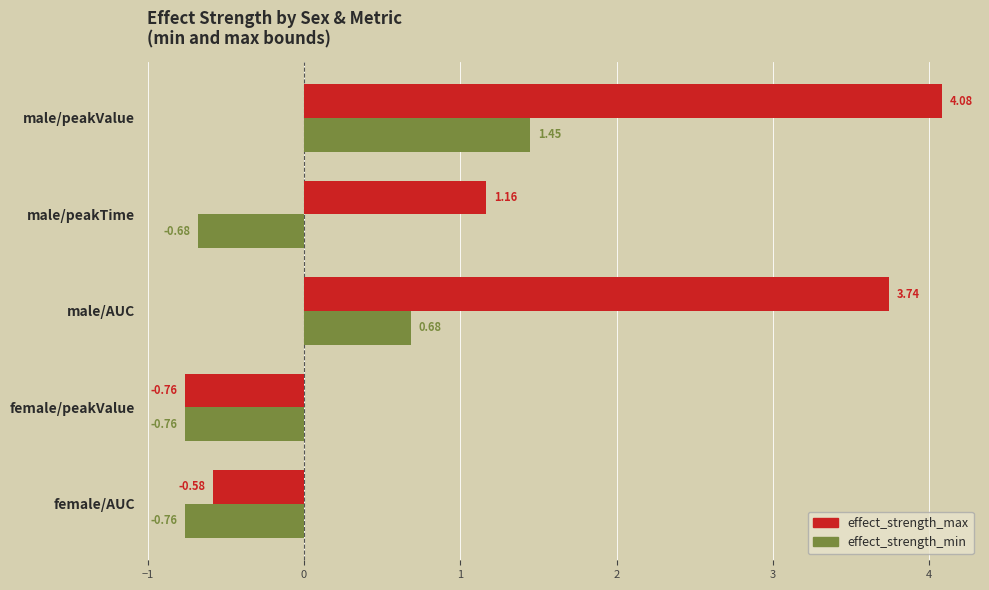

What is the difference between the maximum and second lowest values in the effect_strength_max series?

4.7